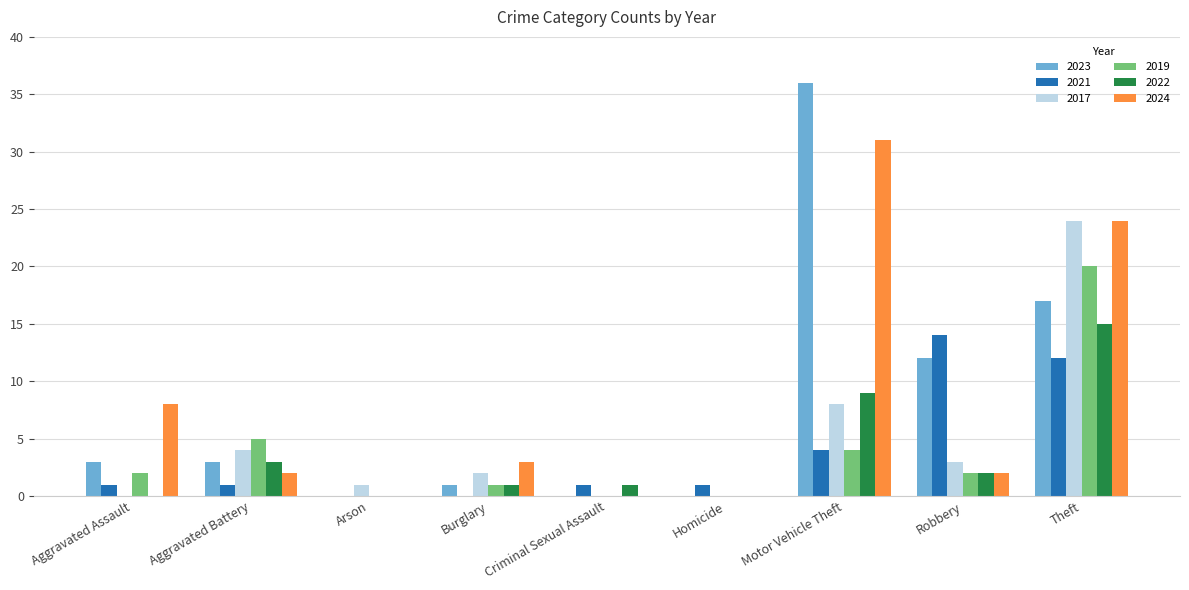

How many groups of bars are there?

9